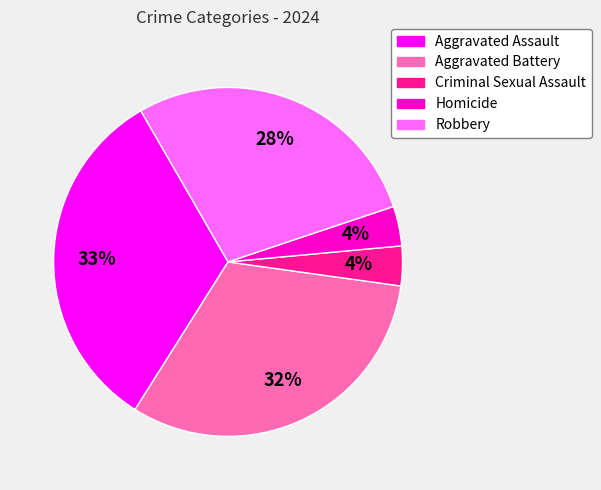

Combined, do Robbery and Aggravated Assault account for over 50%?

Yes